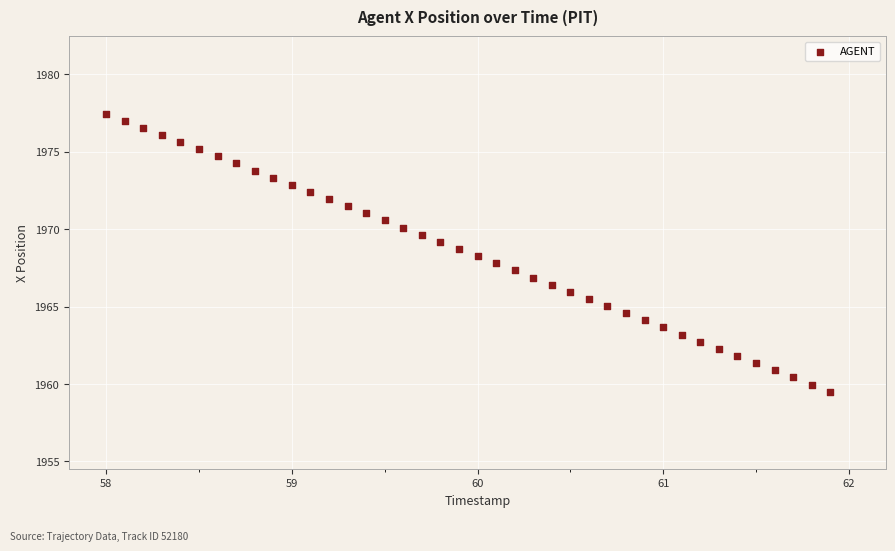

What is the range of Y values (max minus min)?

18.0